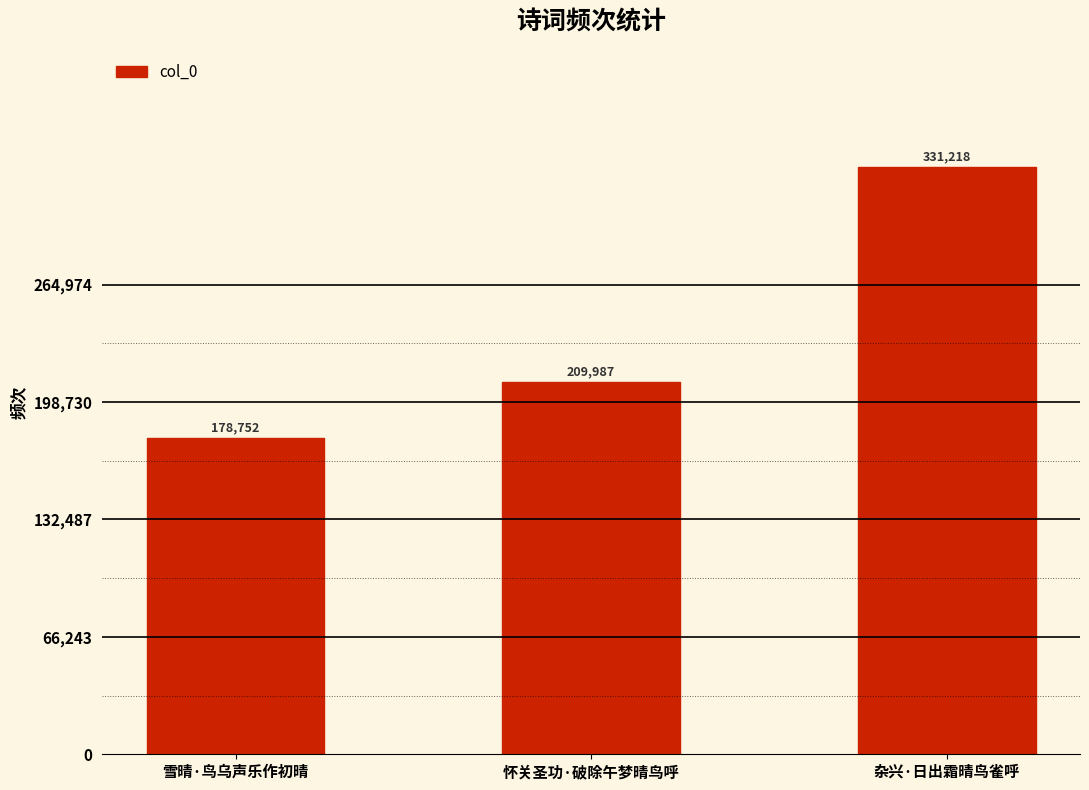

What is the difference between the second highest and minimum values?

31235